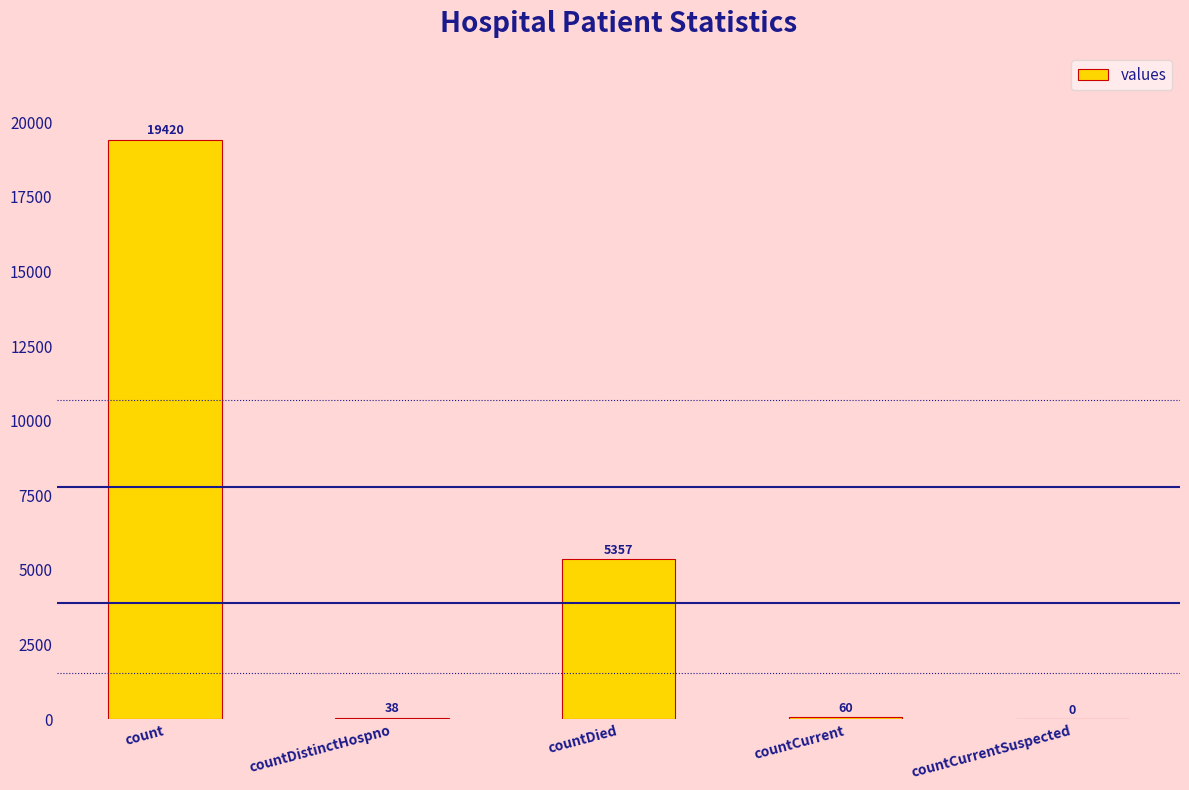

Count the number of categories in the chart.

5